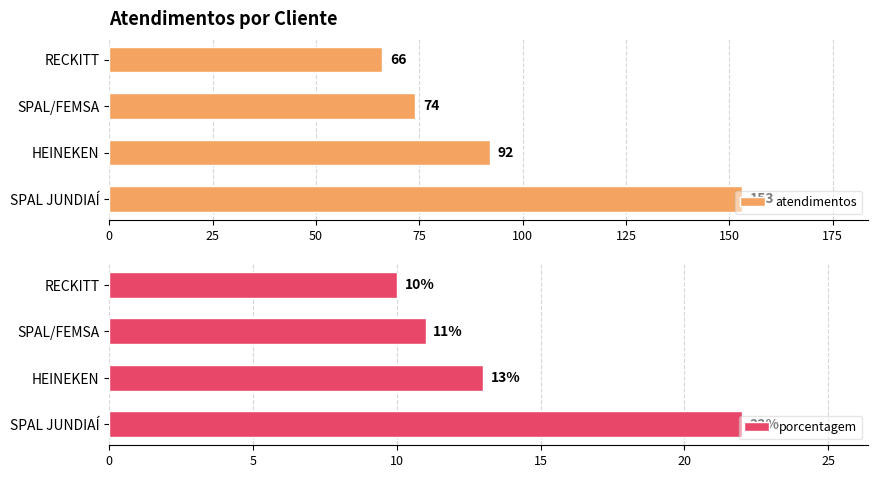

What is the highest value of the atendimentos series?

153